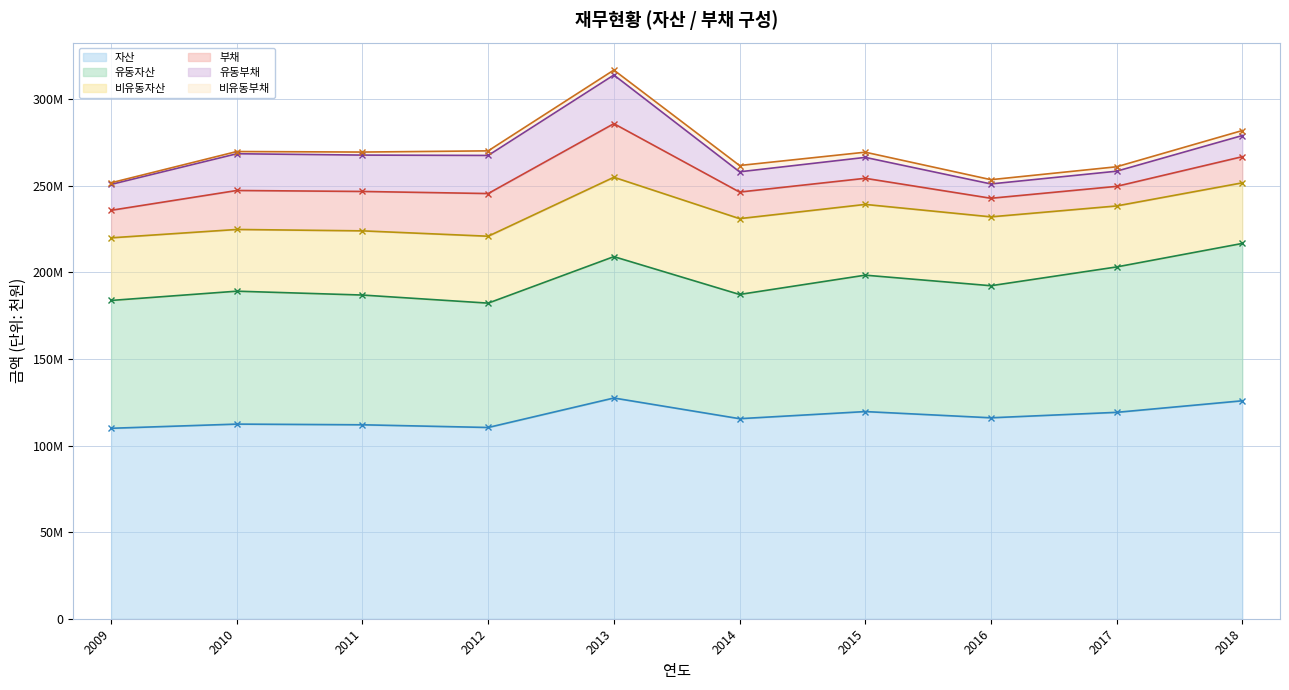

At 2016, list the series in order from smallest to largest.

비유동부채, 유동부채, 부채, 비유동자산, 유동자산, 자산